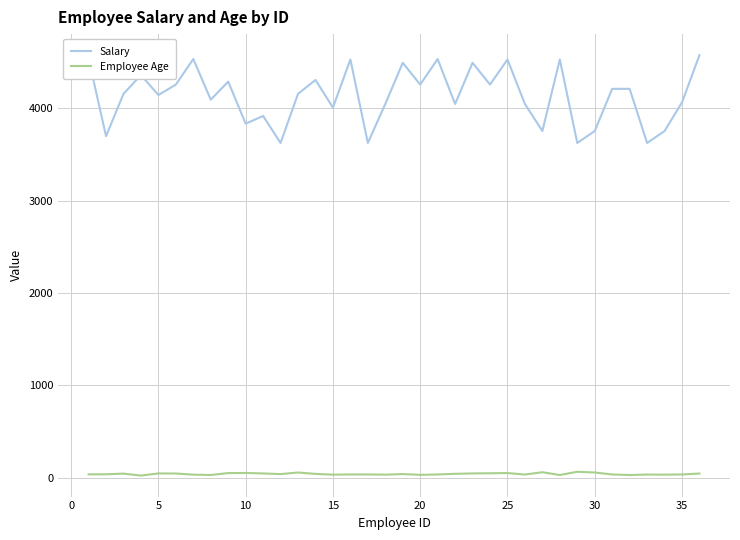

True or false: Salary and Employee Age cross at least once.

False